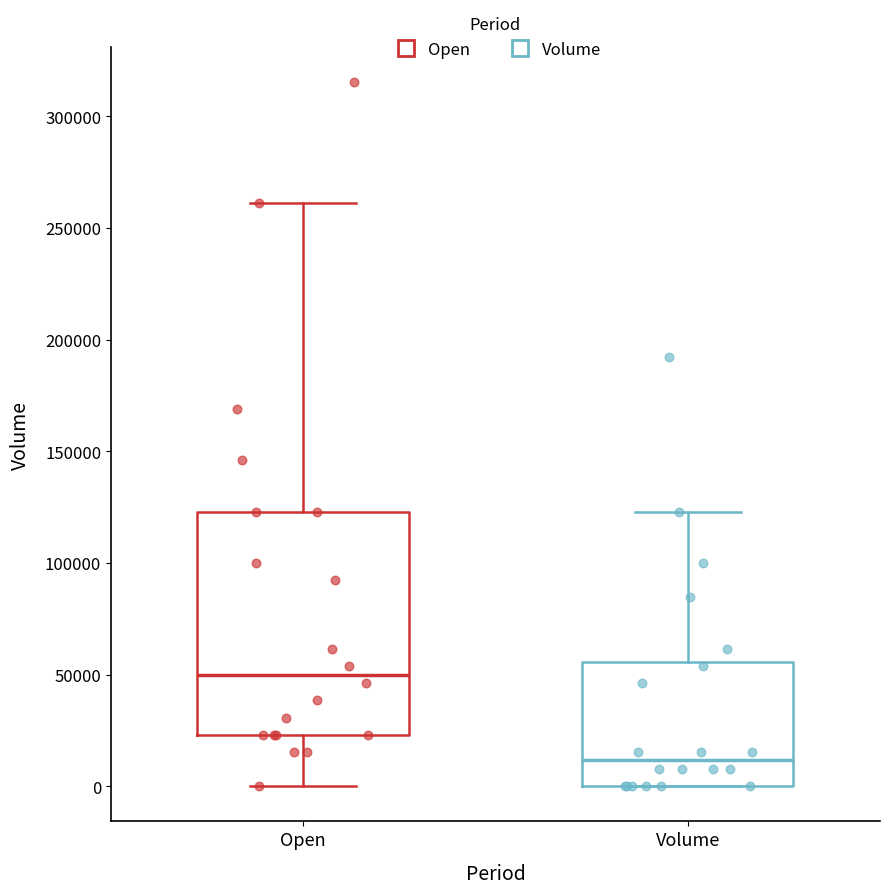

Comparing the boxes themselves (not the whiskers), which one is the tallest?

Open